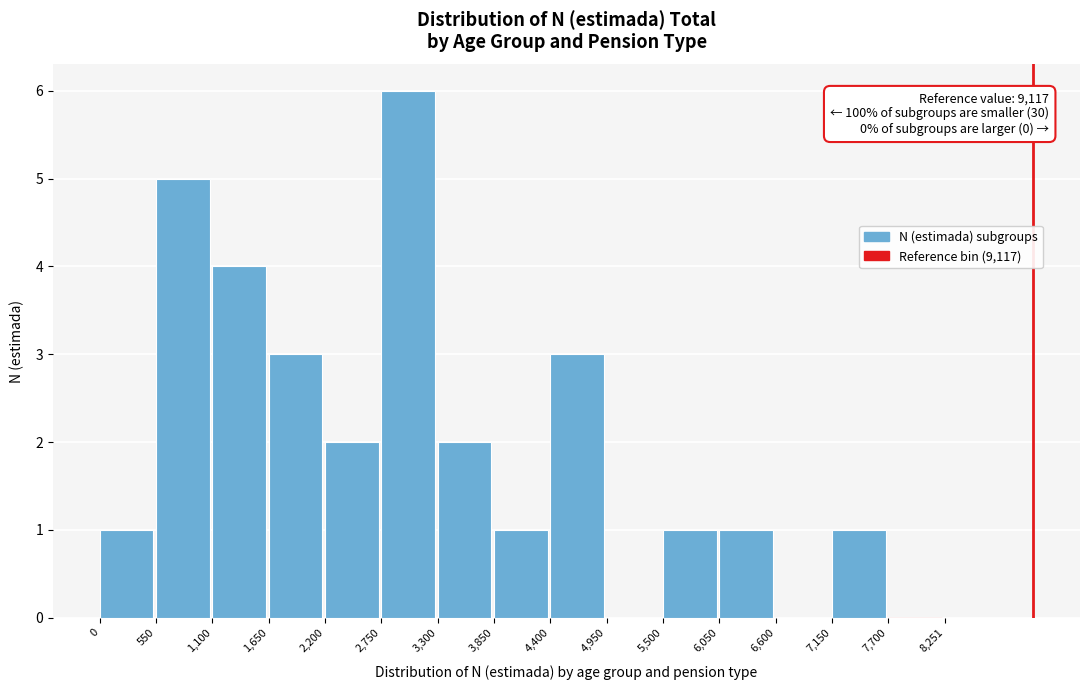

Over which range of the x-axis is the bar tallest?

2,750 to 3,300